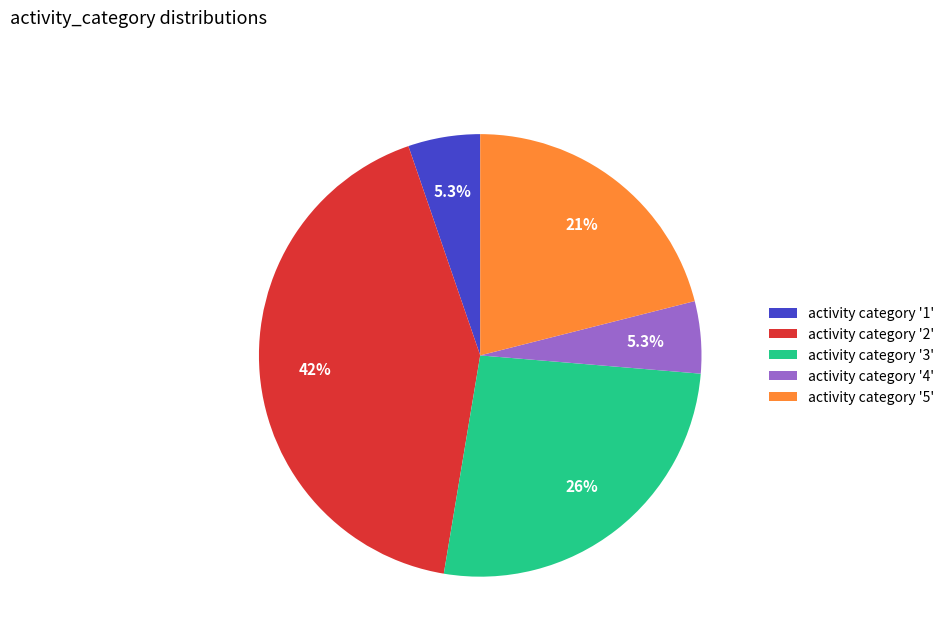

What is the ratio of the value at activity category '3' to the value at activity category '5'?

1.2